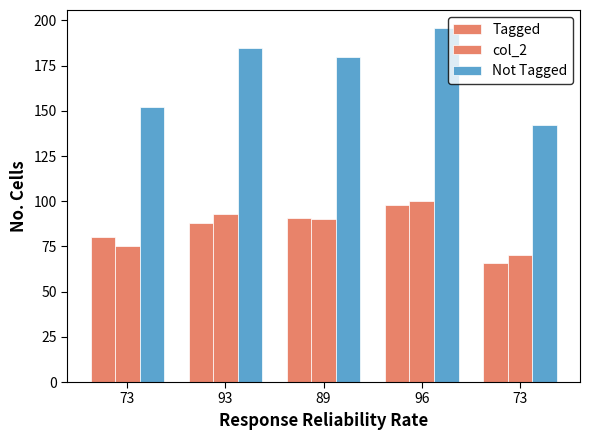

How many bars are there in total?

15